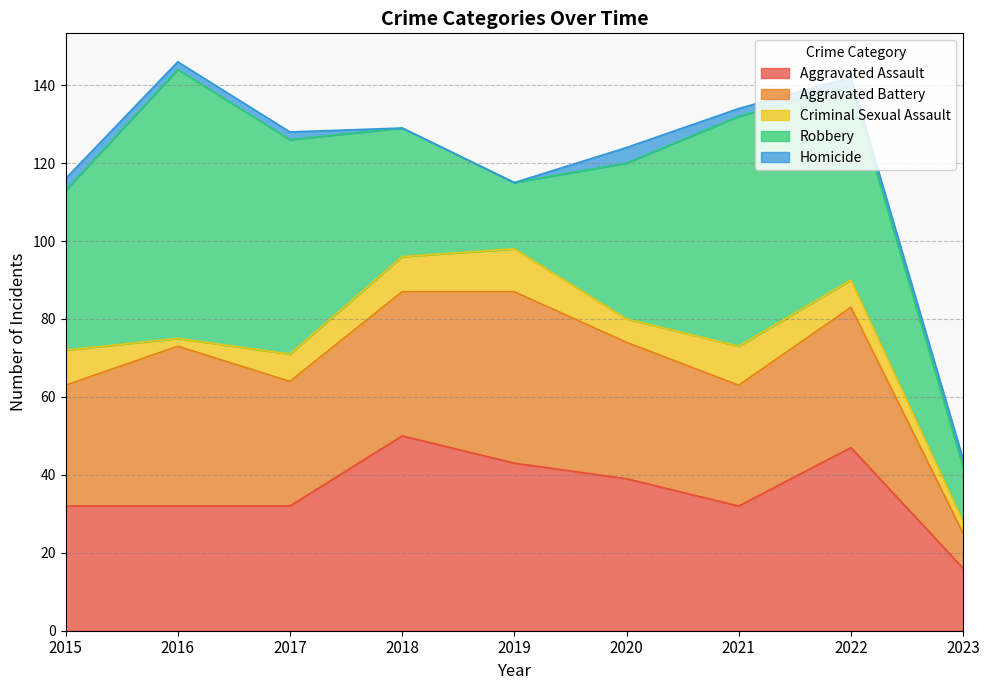

Between 2015 and 2023, which series saw the biggest shift?

Robbery